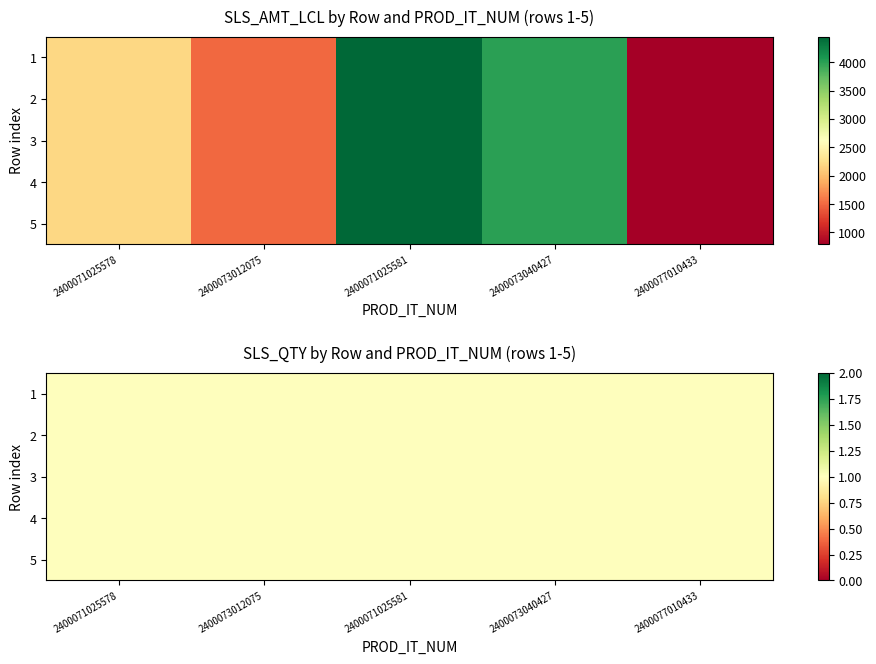

The value of 2 at 2400071025581 is 2098. True or false?

False